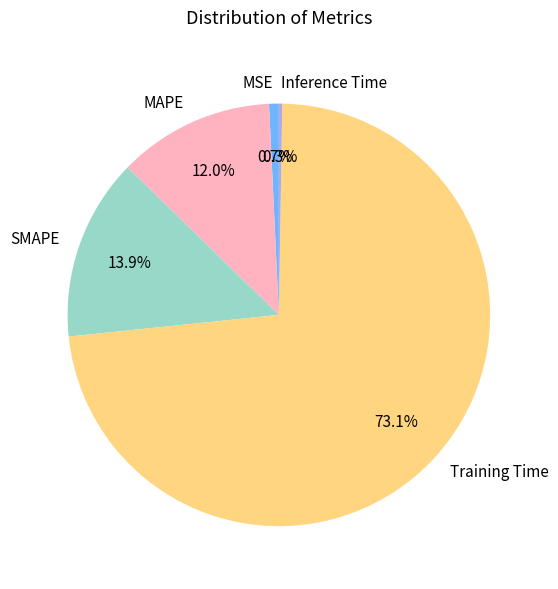

To the nearest percent, what is the difference between the largest and smallest slice percentages?

73%